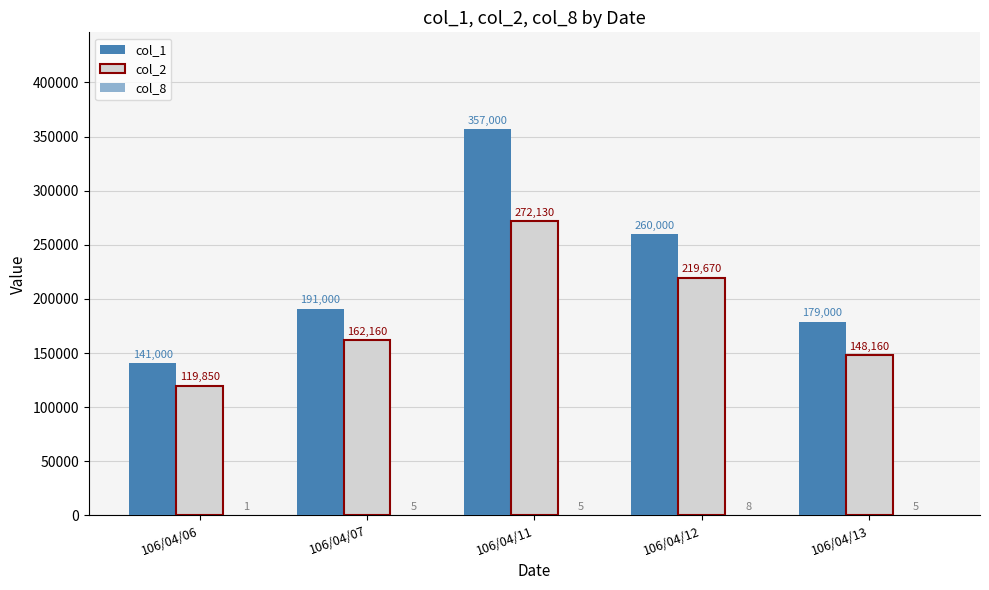

Which series changed the most between 106/04/06 and 106/04/11?

col_1